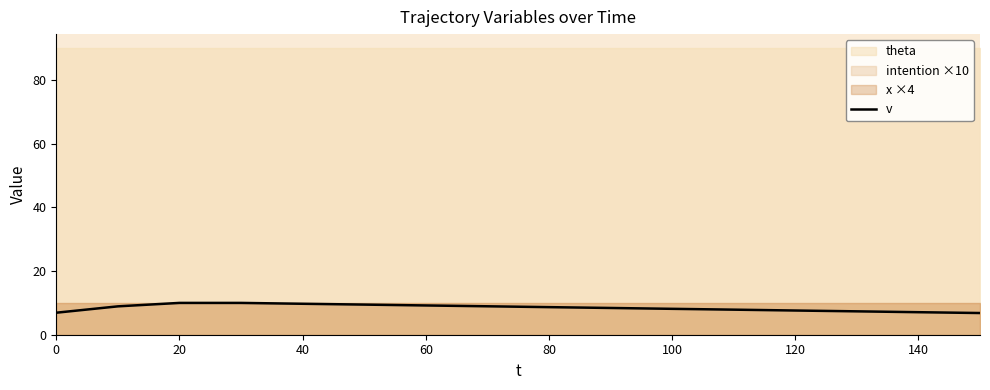

Is it true that v equals 4.7 at 80?

False